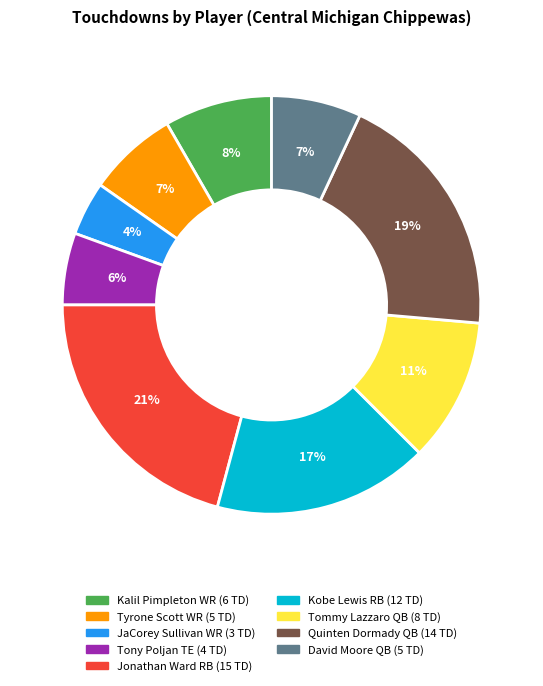

To the nearest percent, what portion does Kobe Lewis RB represent?

17%